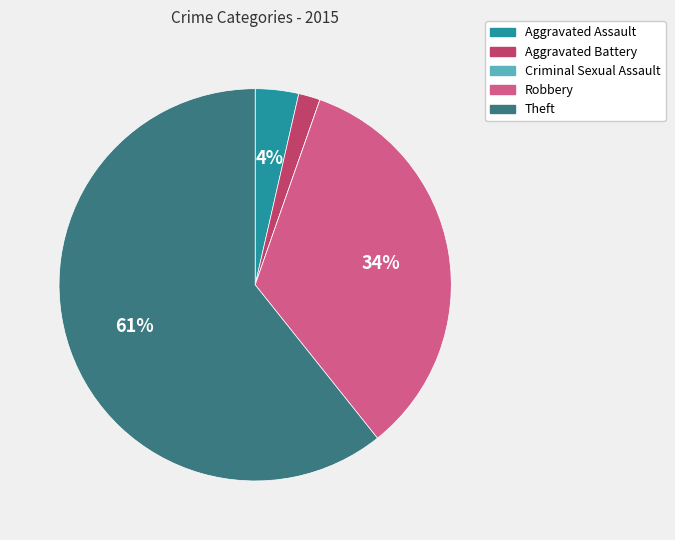

Between Aggravated Assault and Theft, which is larger?

Theft